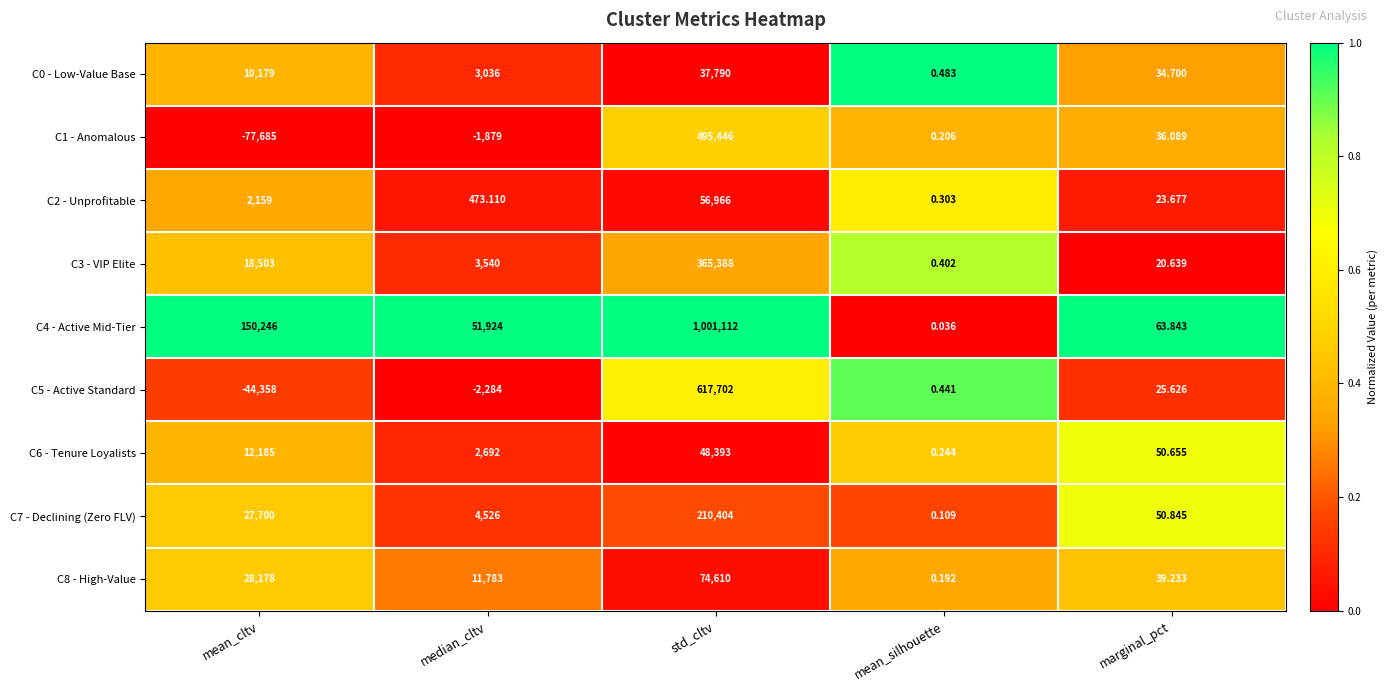

How many data points in C2 - Unprofitable are above 473?

3